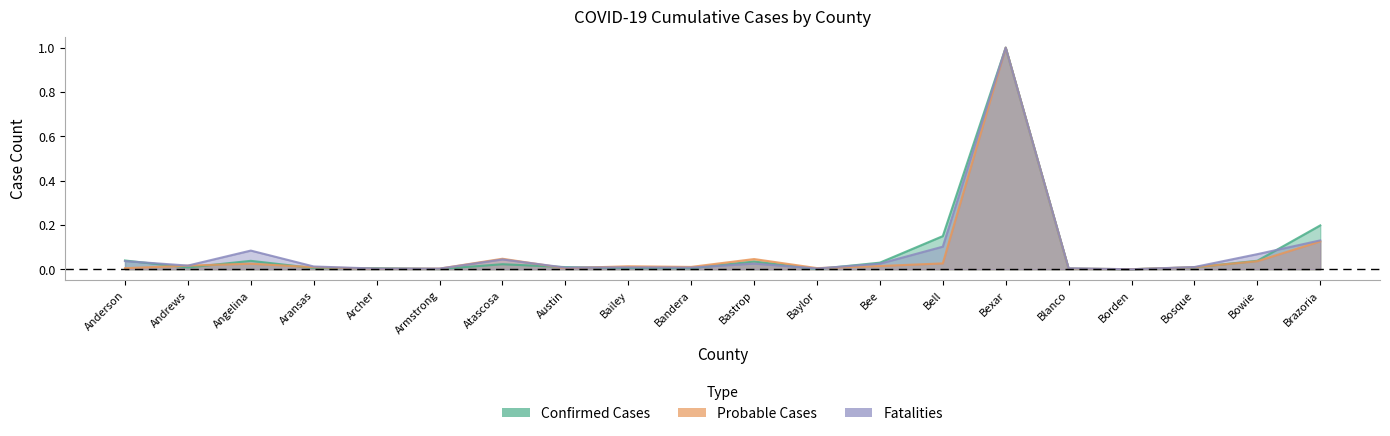

Reading left to right, extract all data points from this chart.

Confirmed Cases: Anderson=0.0	Andrews=0.0	Angelina=0.0	Aransas=0.0	Archer=0.0	Armstrong=0.0	Atascosa=0.0	Austin=0.0	Bailey=0.0	Bandera=0.0	Bastrop=0.0	Baylor=0.0	Bee=0.0	Bell=0.1	Bexar=1.0	Blanco=0.0	Borden=0.0	Bosque=0.0	Bowie=0.0	Brazoria=0.2
Probable Cases: Anderson=0.0	Andrews=0.0	Angelina=0.0	Aransas=0.0	Archer=0.0	Armstrong=0.0	Atascosa=0.0	Austin=0.0	Bailey=0.0	Bandera=0.0	Bastrop=0.0	Baylor=0.0	Bee=0.0	Bell=0.0	Bexar=1.0	Blanco=0.0	Borden=0.0	Bosque=0.0	Bowie=0.0	Brazoria=0.1
Fatalities: Anderson=0.0	Andrews=0.0	Angelina=0.1	Aransas=0.0	Archer=0.0	Armstrong=0.0	Atascosa=0.0	Austin=0.0	Bailey=0.0	Bandera=0.0	Bastrop=0.0	Baylor=0.0	Bee=0.0	Bell=0.1	Bexar=1.0	Blanco=0.0	Borden=0.0	Bosque=0.0	Bowie=0.1	Brazoria=0.1